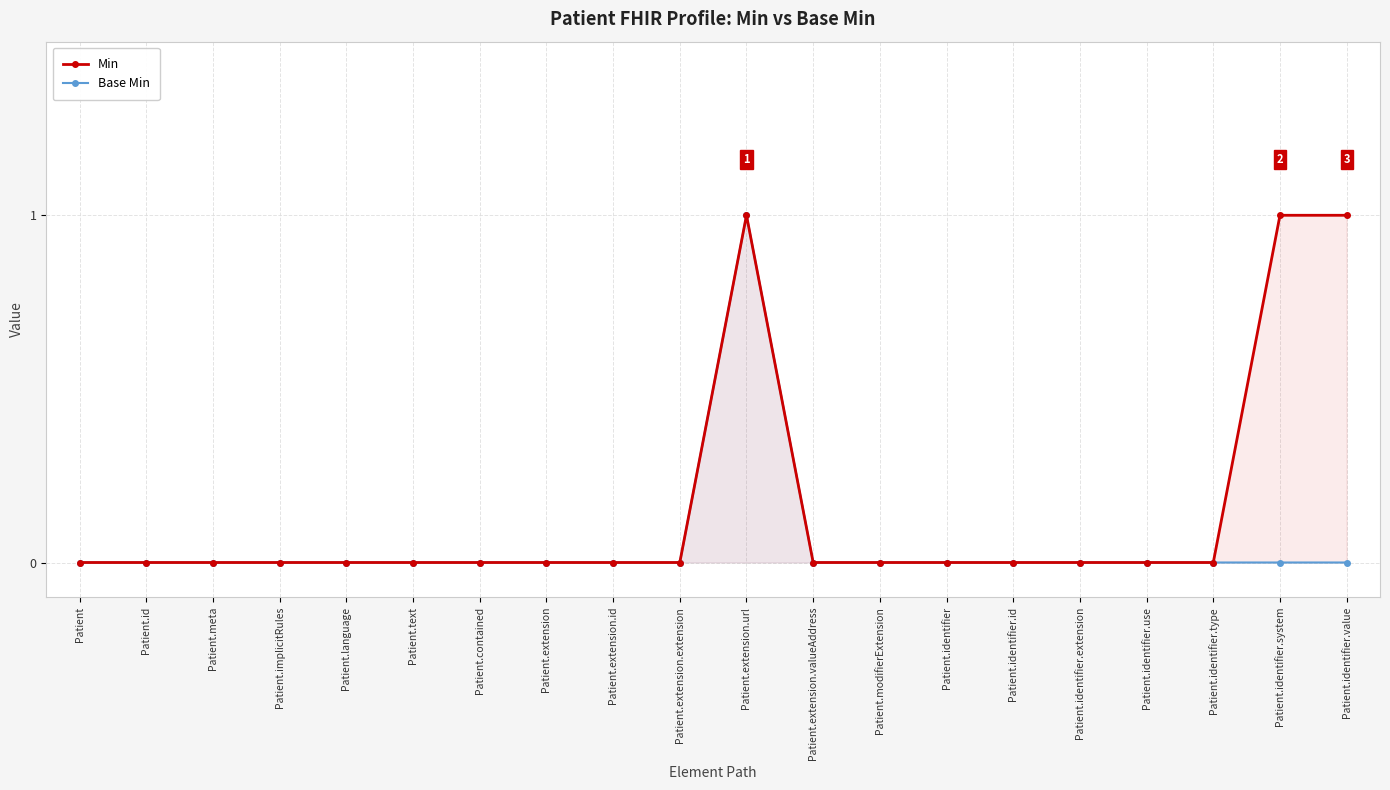

What is the difference between the maximum and minimum values in the Min series?

1